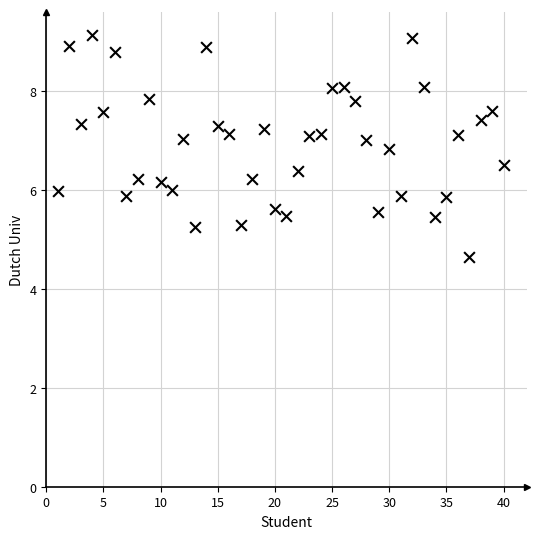

What is the range of X values (max minus min)?

39.0